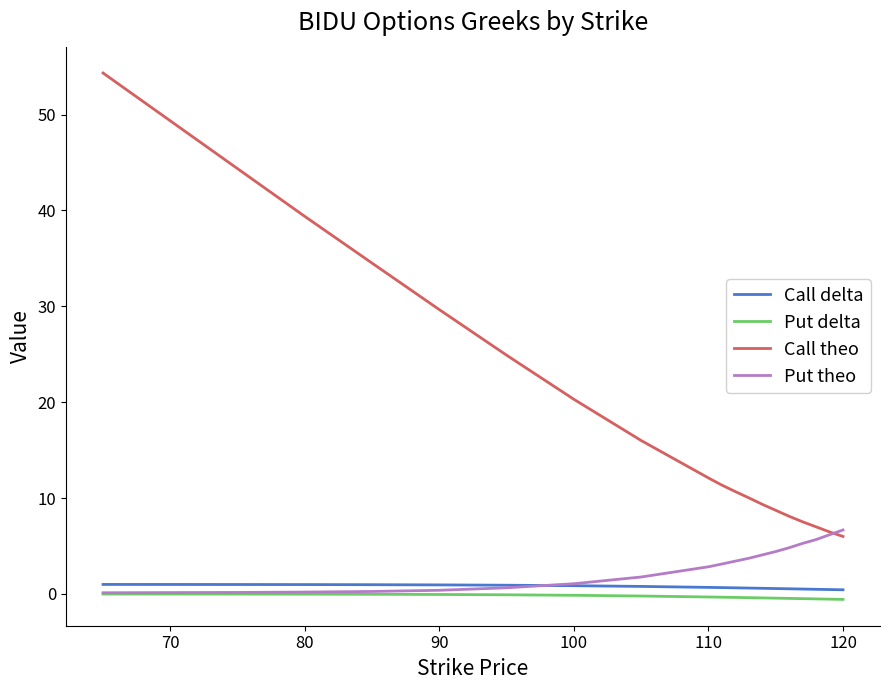

What is the maximum value for Call delta?

1.0